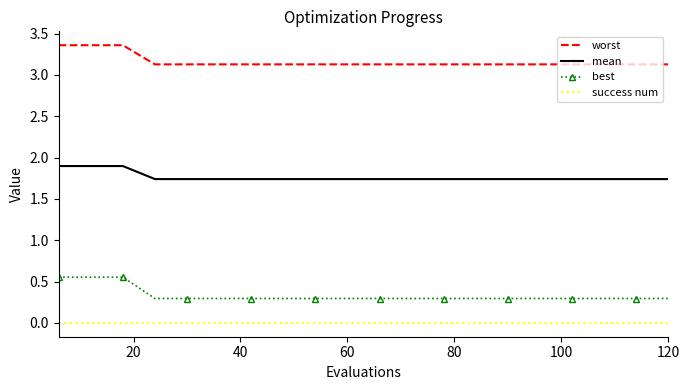

List the series in order of their peak value, highest first.

worst, mean, best, success num